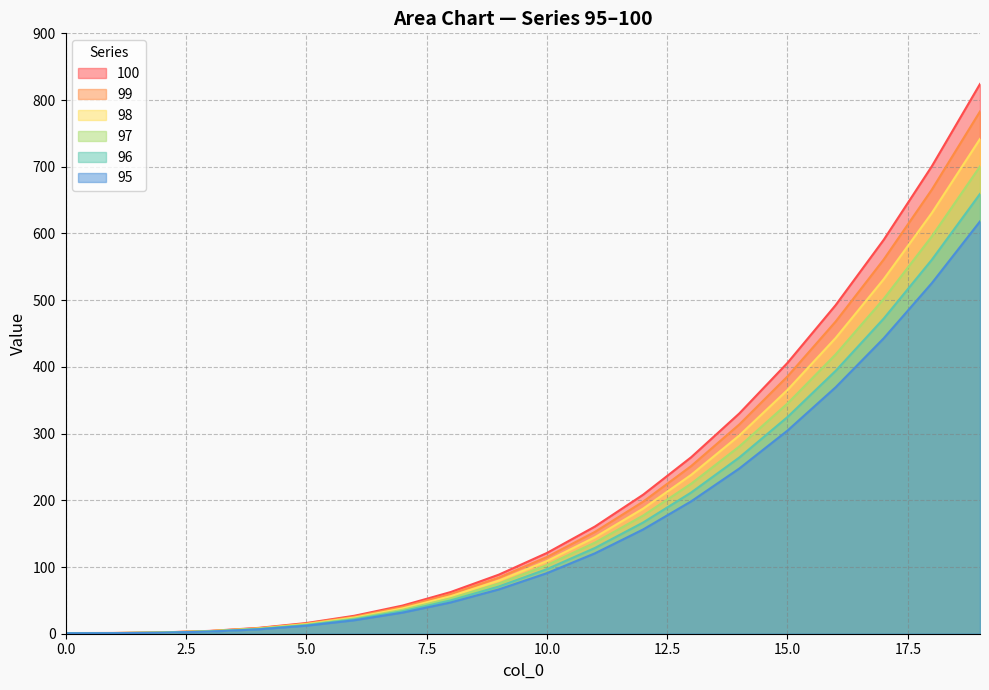

True or false: 97 and 98 cross at least once.

False